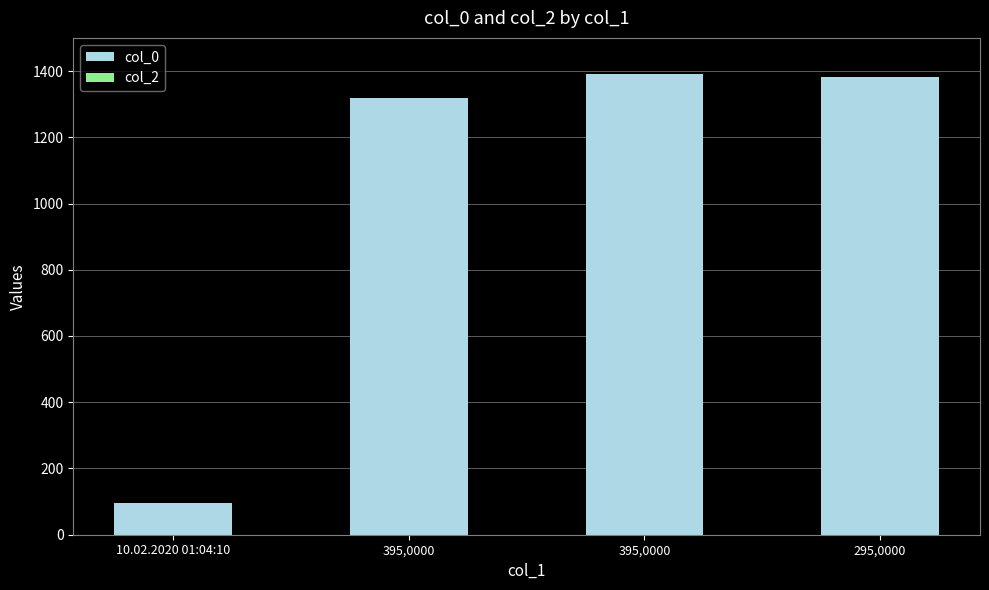

Which series has the widest spread of values?

col_0